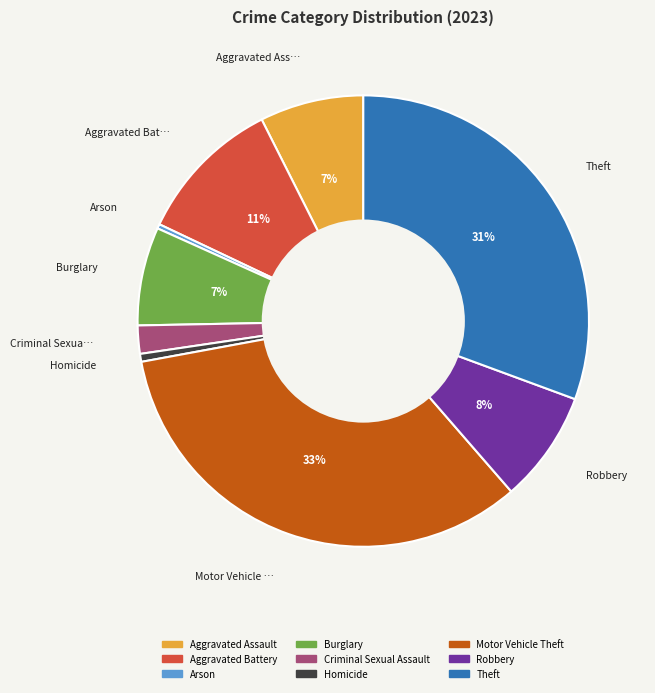

To the nearest percent, what is the difference between the largest and smallest slice percentages?

33%